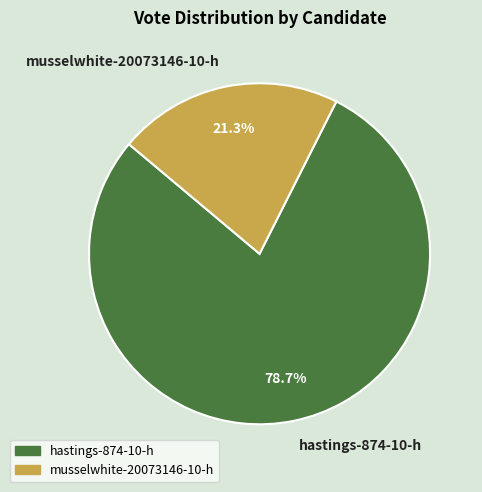

Rank the categories by value from lowest to highest.

musselwhite-20073146-10-h, hastings-874-10-h